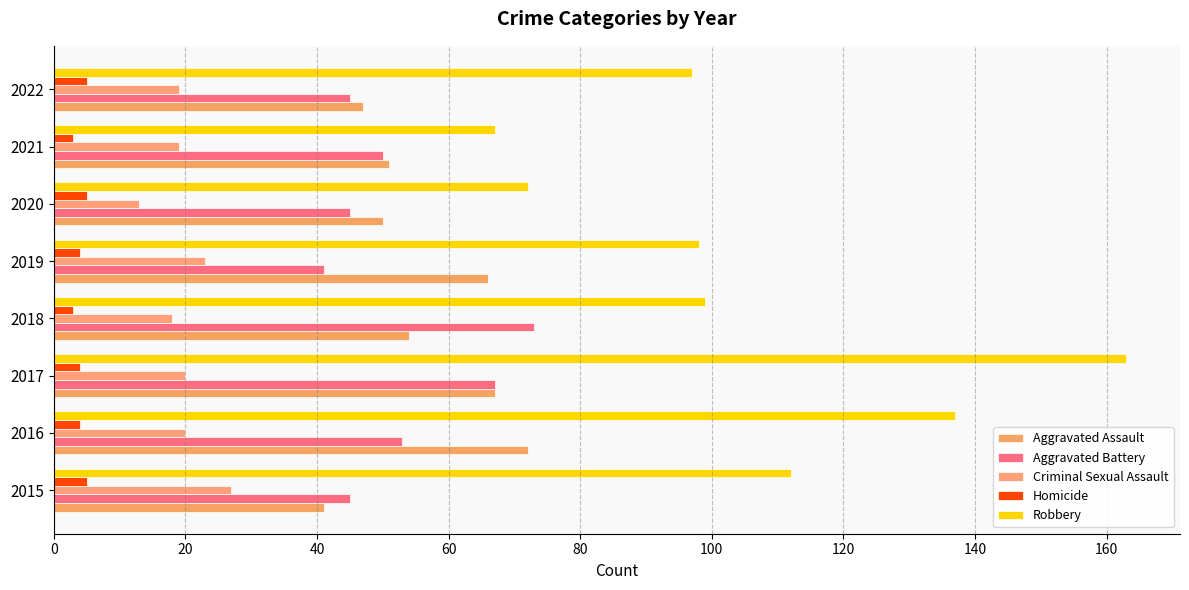

Rank the series by their maximum value, from highest to lowest.

Robbery, Aggravated Battery, Aggravated Assault, Criminal Sexual Assault, Homicide